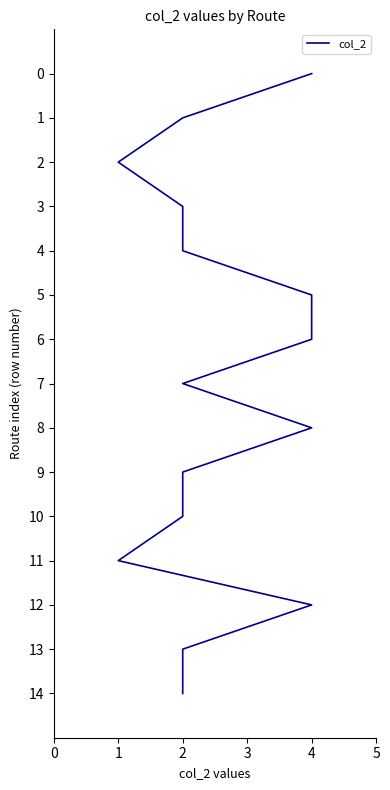

How many values are below 7?

7